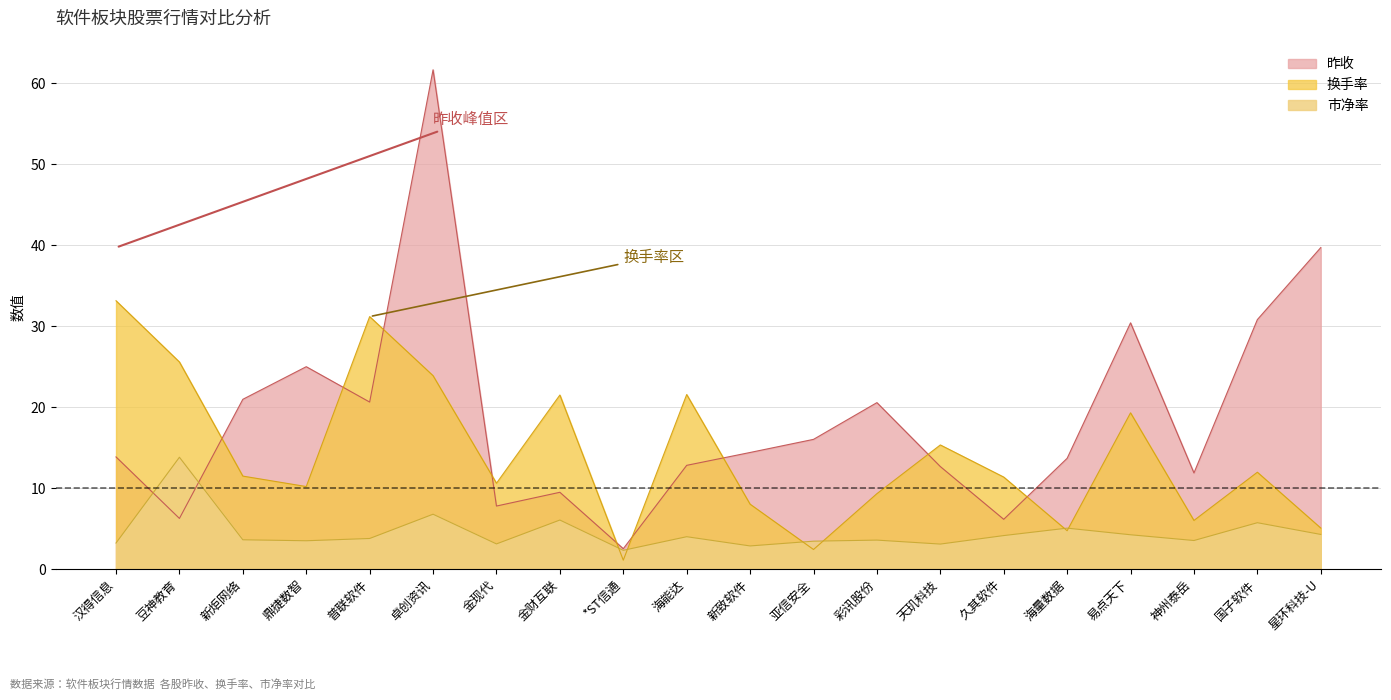

At how many categories does at least one series exceed 7?

19